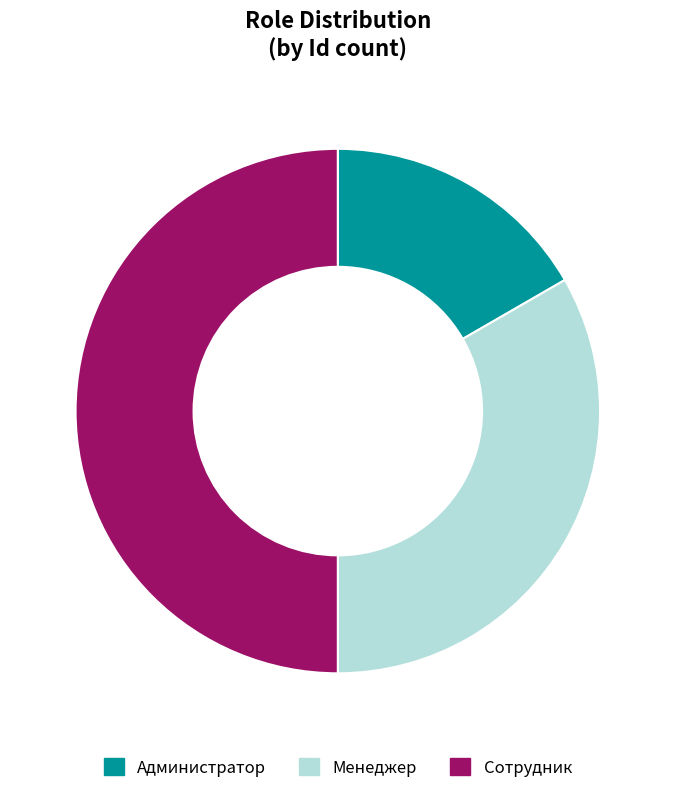

True or false: Менеджер accounts for 20% of the total.

False